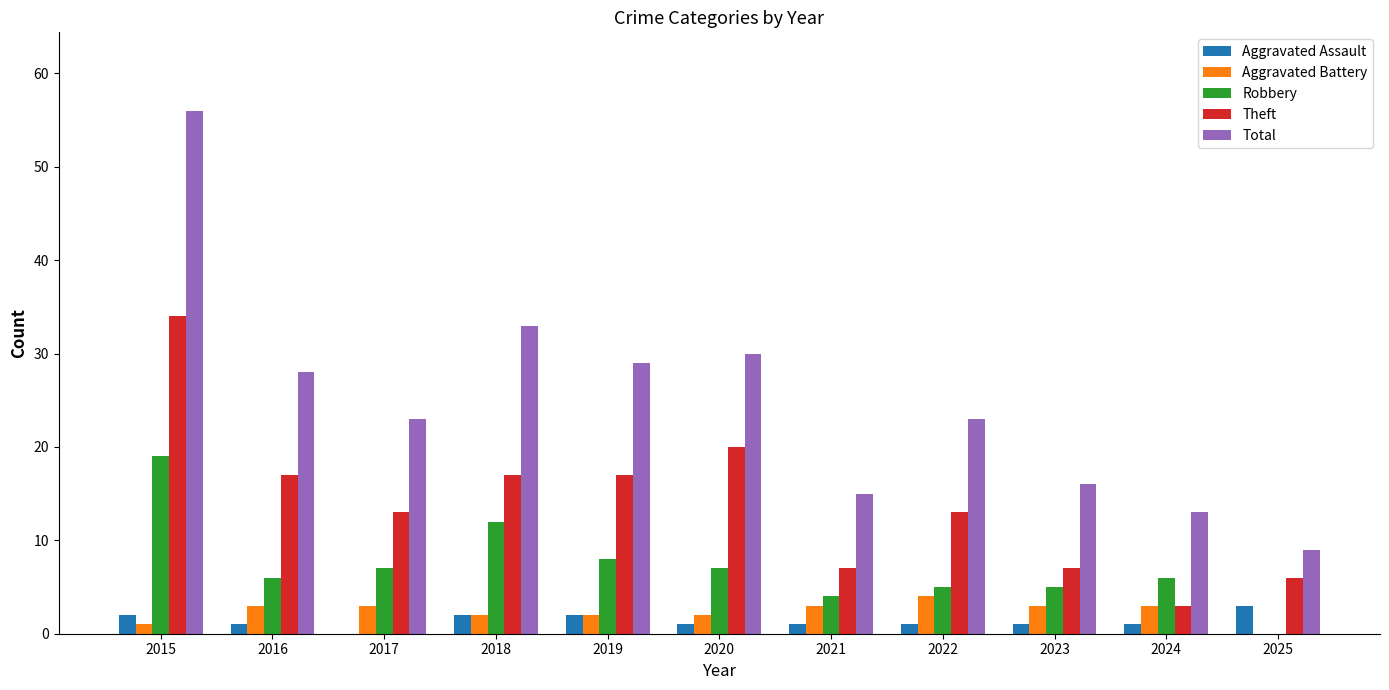

How many data points does each series have?

11